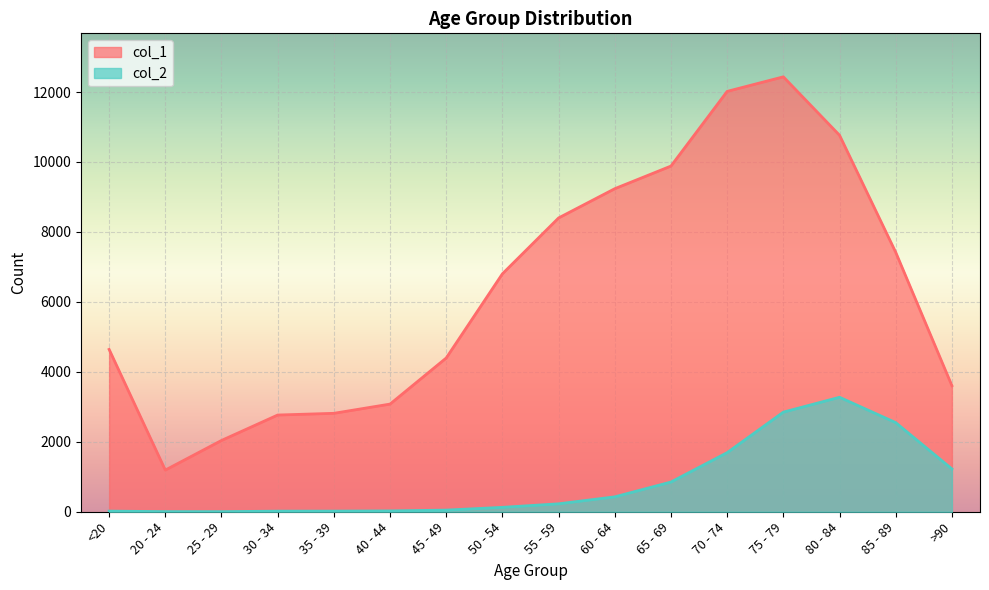

True or false: col_2 and col_1 intersect in this chart.

False